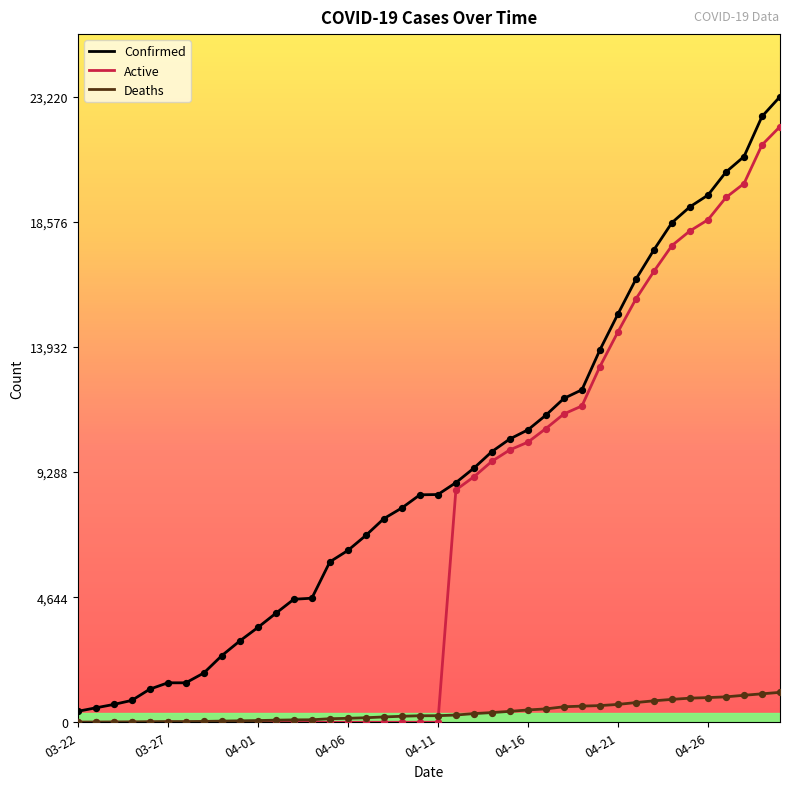

List the series in order of their peak value, highest first.

Confirmed, Active, Deaths